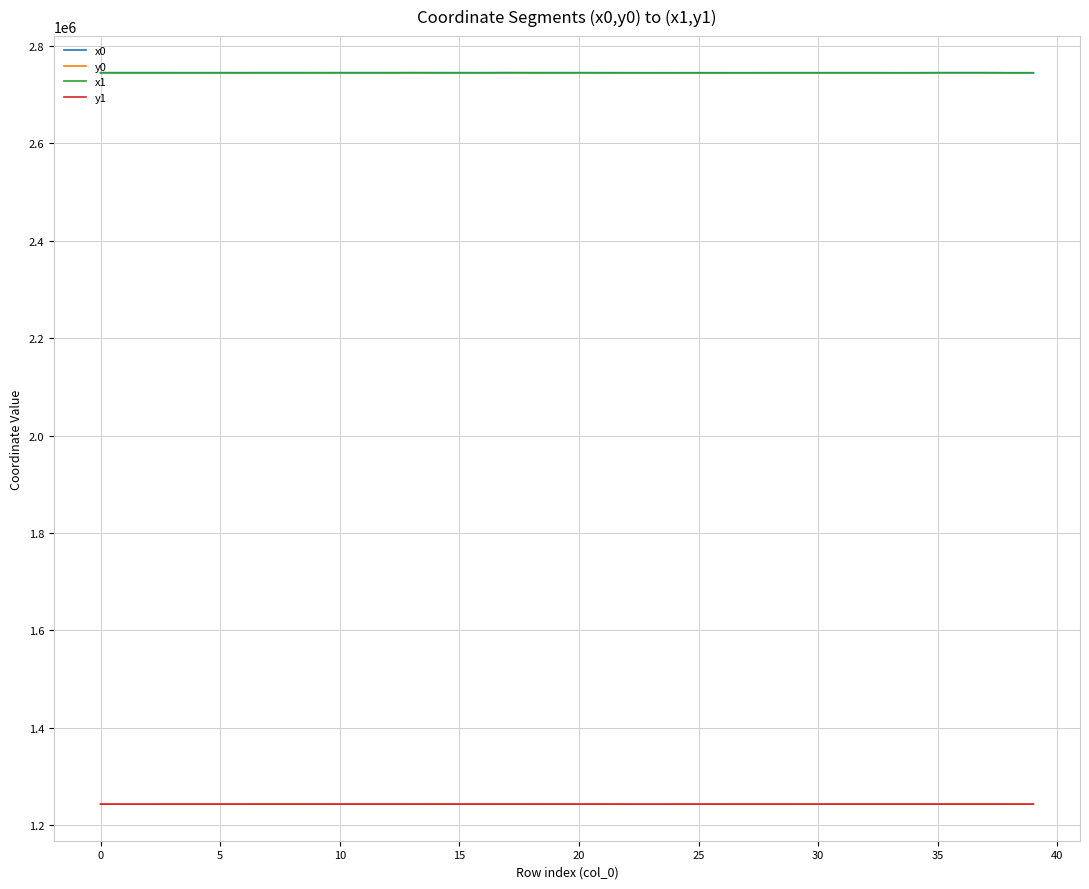

What is the lowest value of the x1 series?

2744195.4